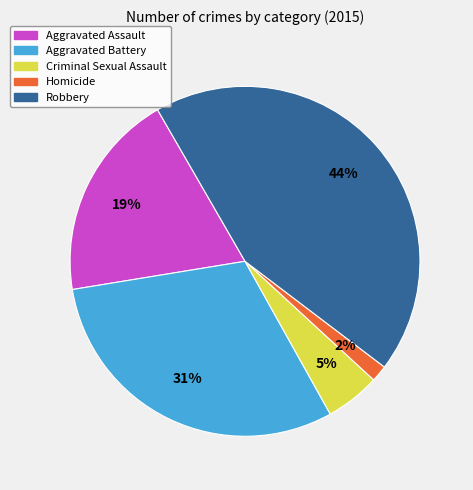

Which category has the biggest portion of the pie?

Robbery